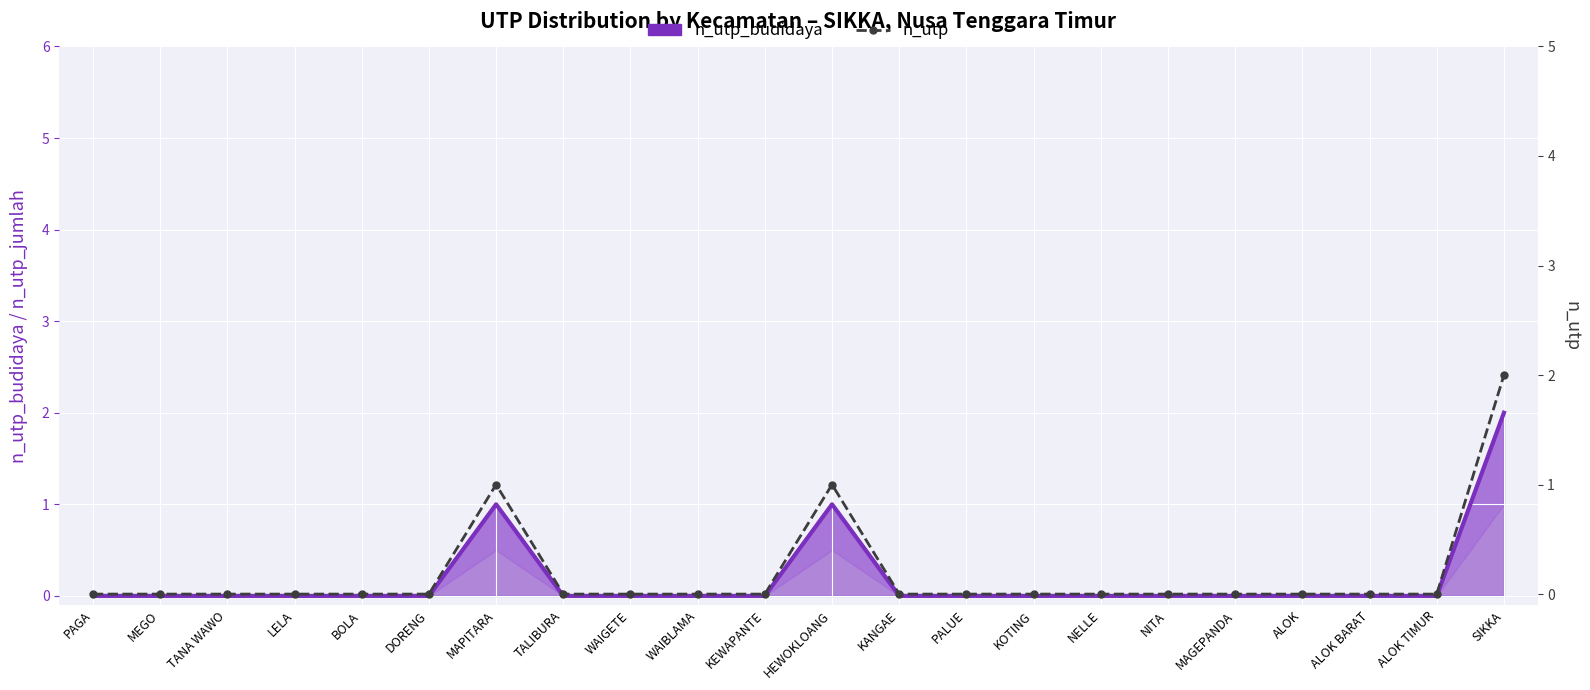

Which label corresponds to the largest value in the chart?

SIKKA